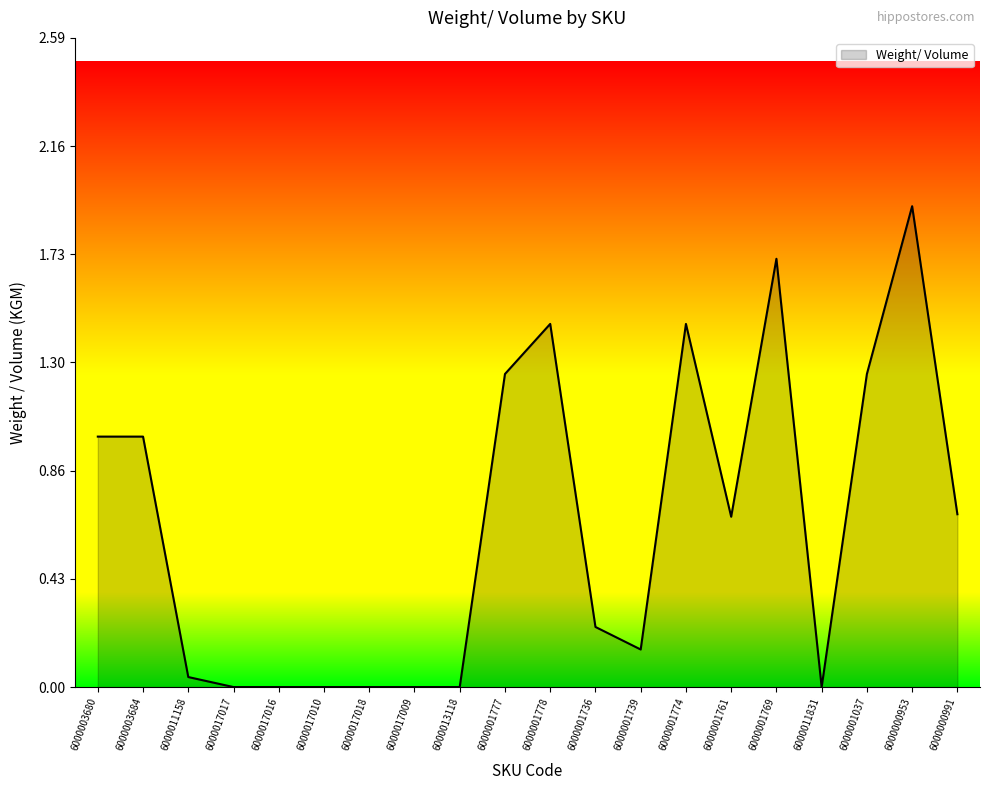

What position from the right is 6000001777?

11